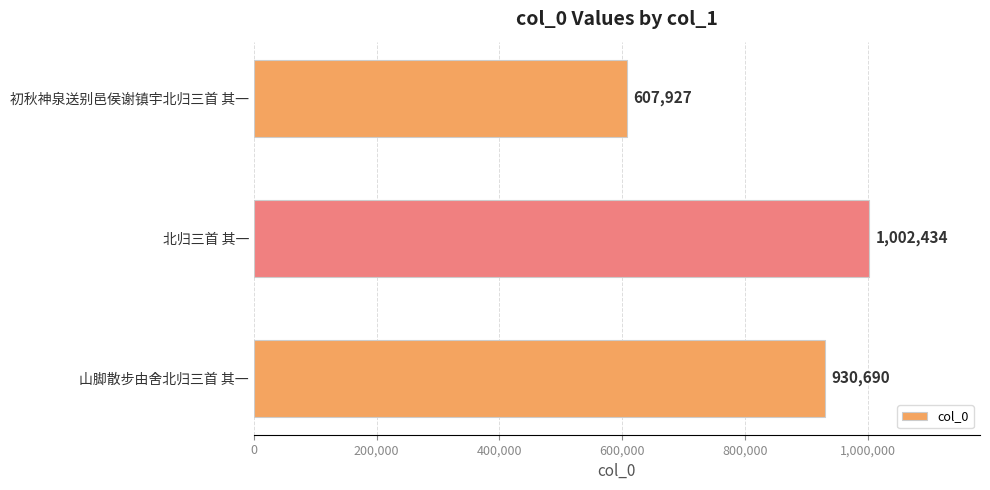

Rank the categories by value from highest to lowest.

北归三首 其一, 山脚散步由舍北归三首 其一, 初秋神泉送别邑侯谢镇宇北归三首 其一